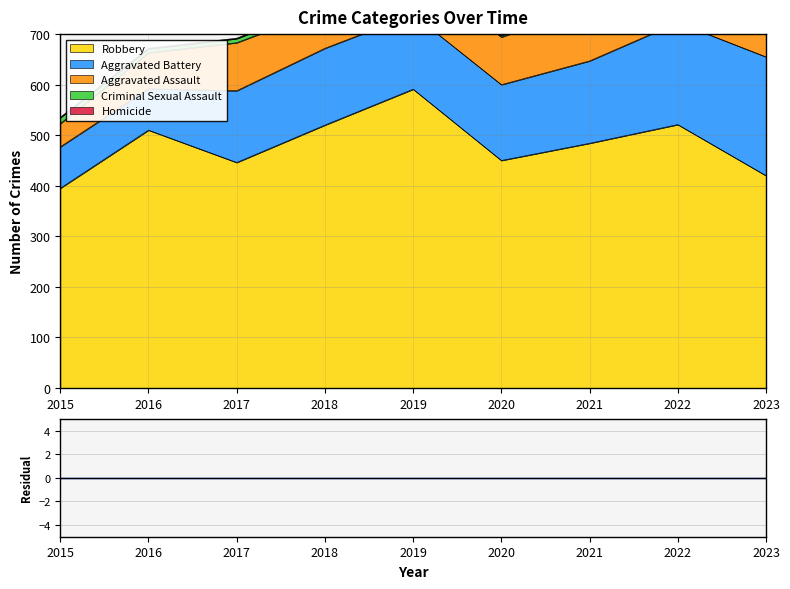

What is the value of the Homicide point at the 6th from the left?

3